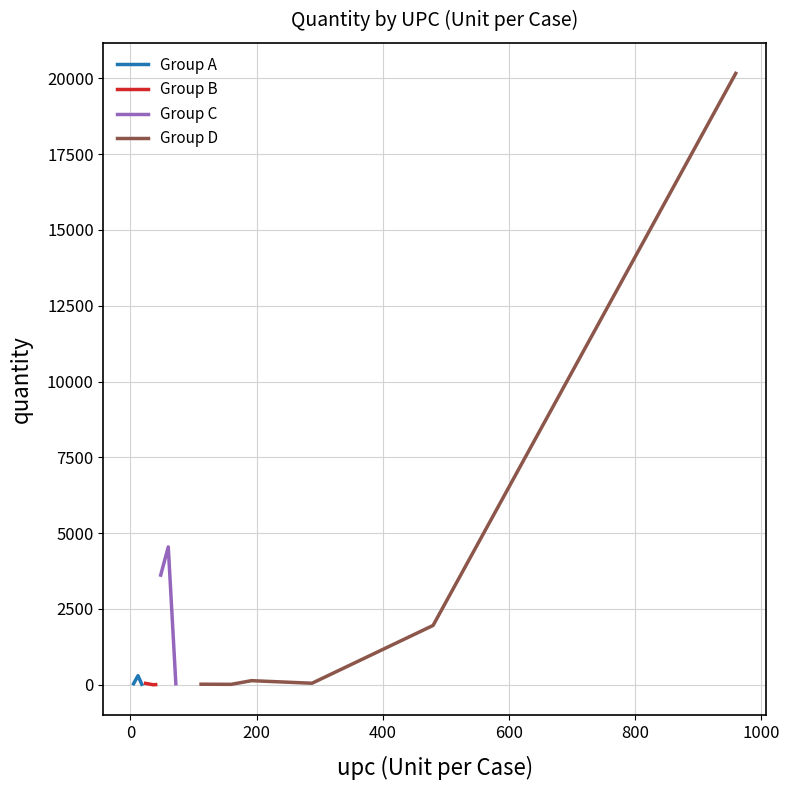

Which label corresponds to the largest value in the chart?

960